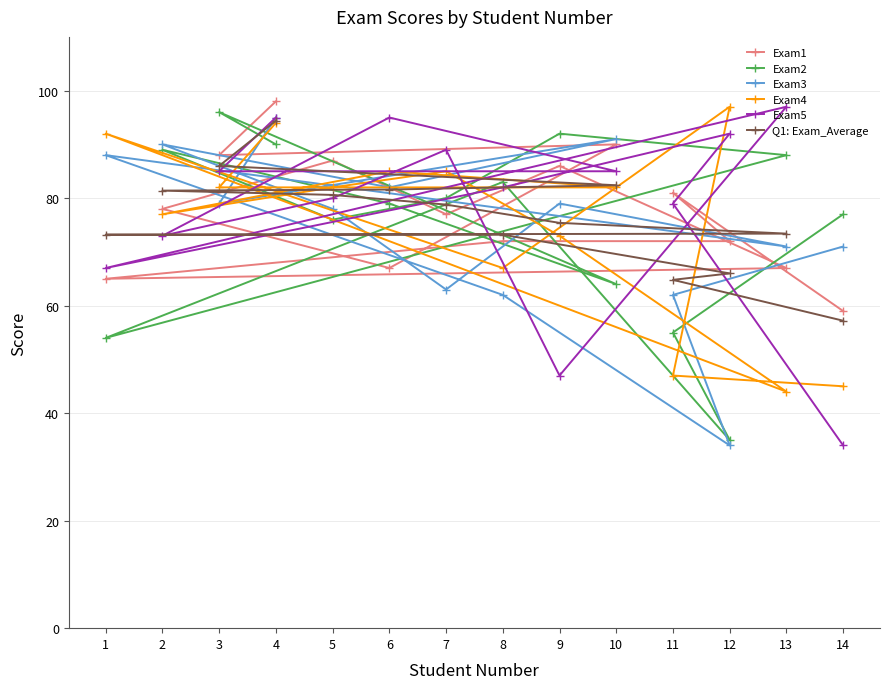

Between 3 and 2, which is larger?

3